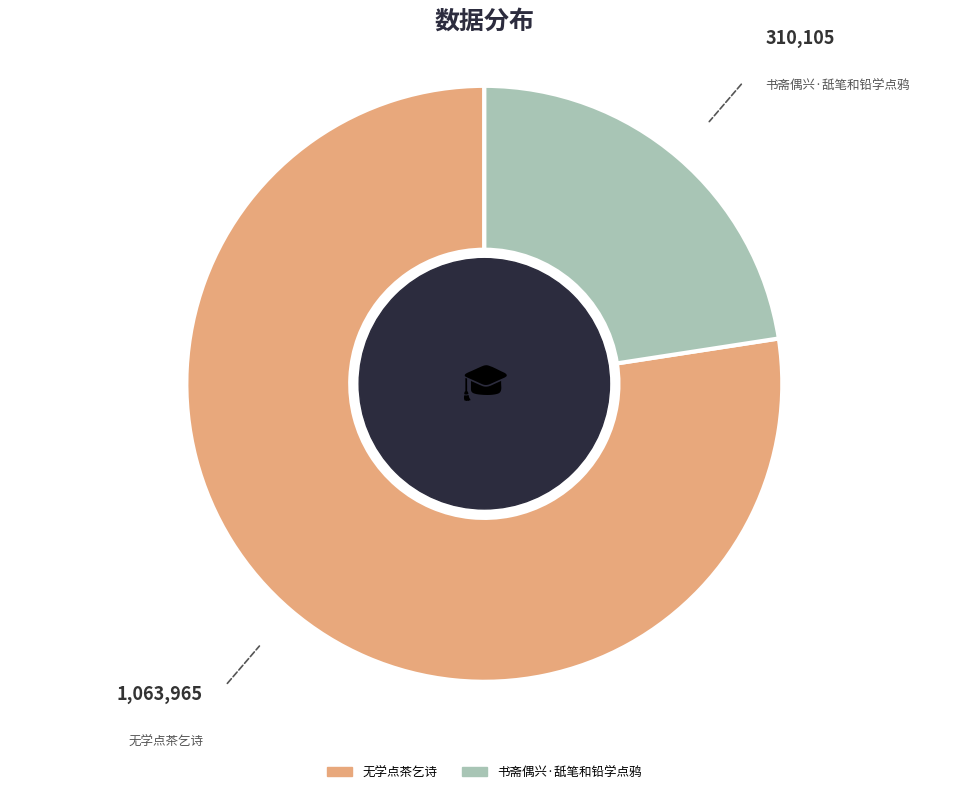

Do 书斋偶兴·舐笔和铅学点鸦 and 无学点茶乞诗 together represent more than half of the pie?

Yes